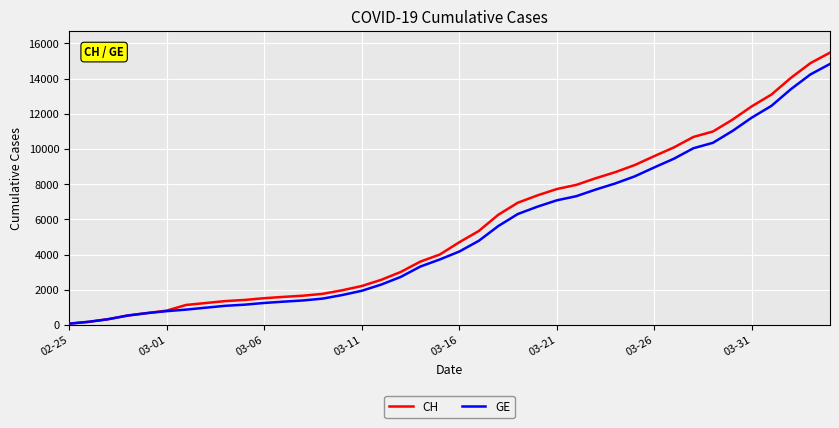

What is the maximum value for CH?

15470